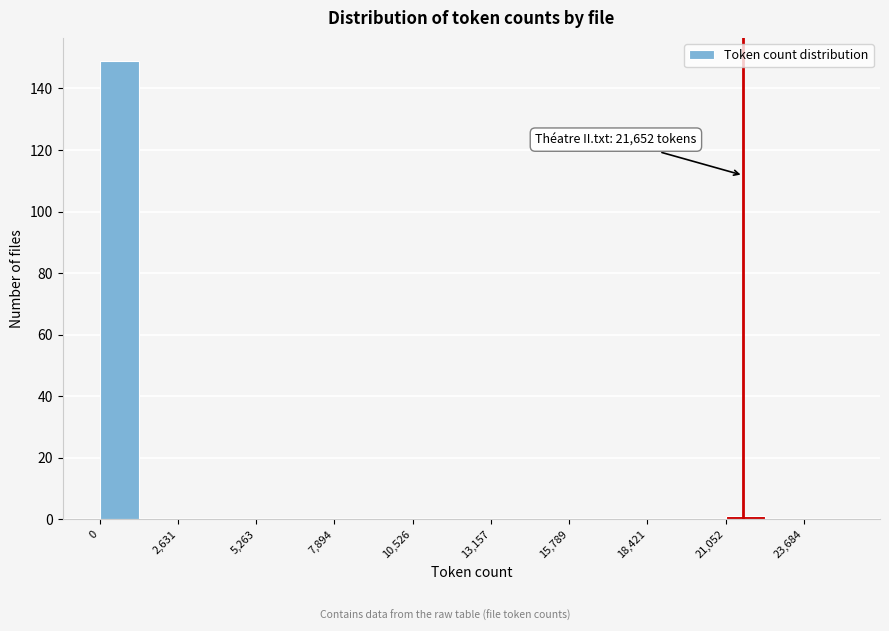

Around what value on the x-axis is the tallest bar? Give the approximate position of its centre, as read against the axis.

500